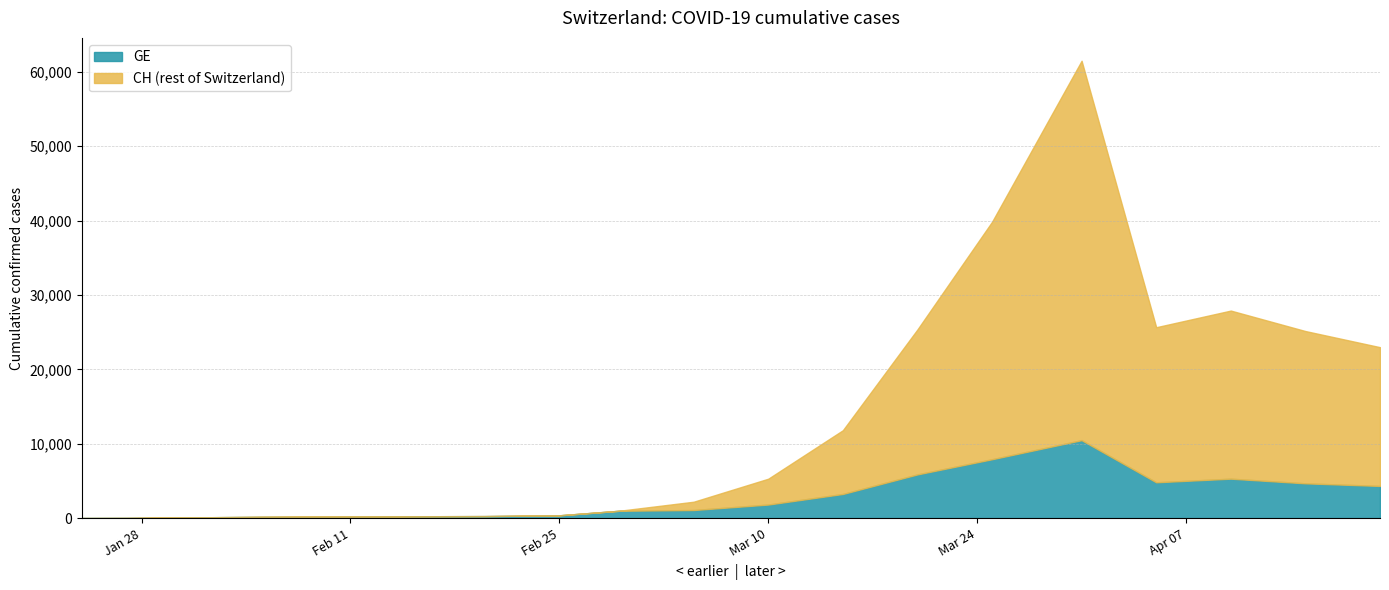

What position from the right is 2020-02-20?

13